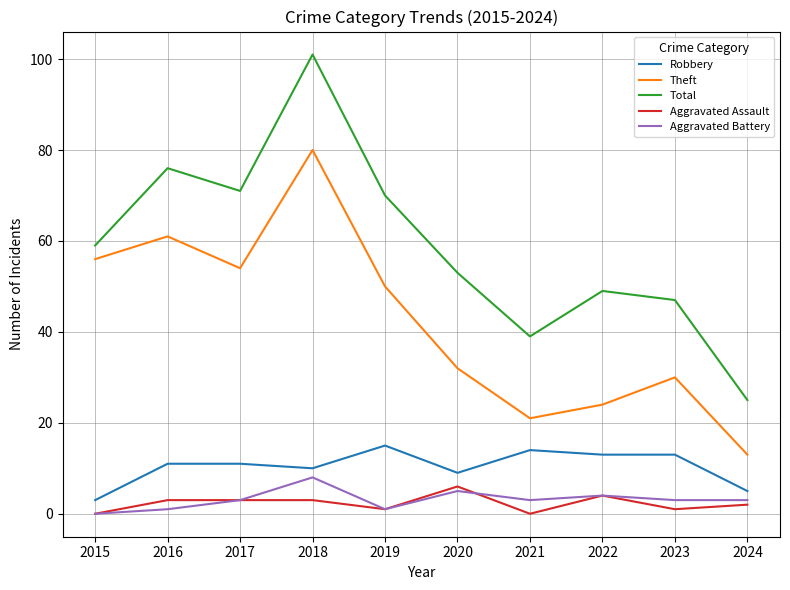

In Total, how many points are higher than both neighbors (excluding endpoints)?

3